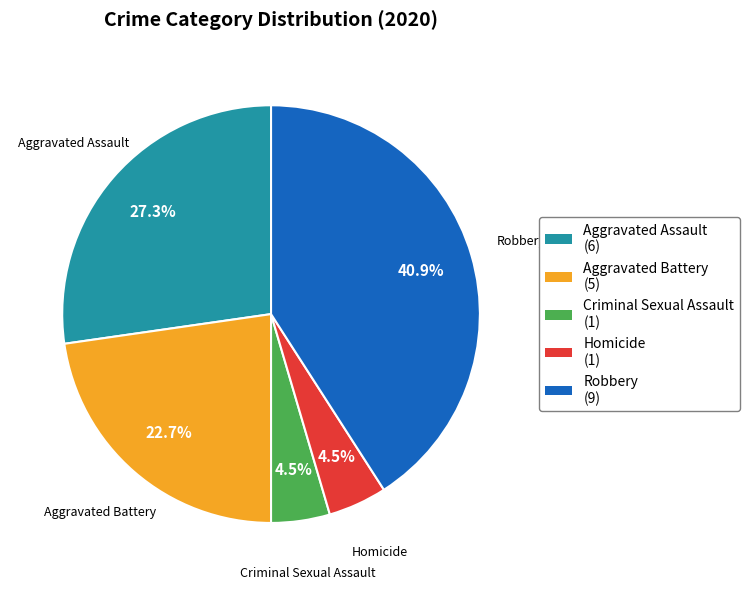

Does Homicide account for over 50% of the chart?

No